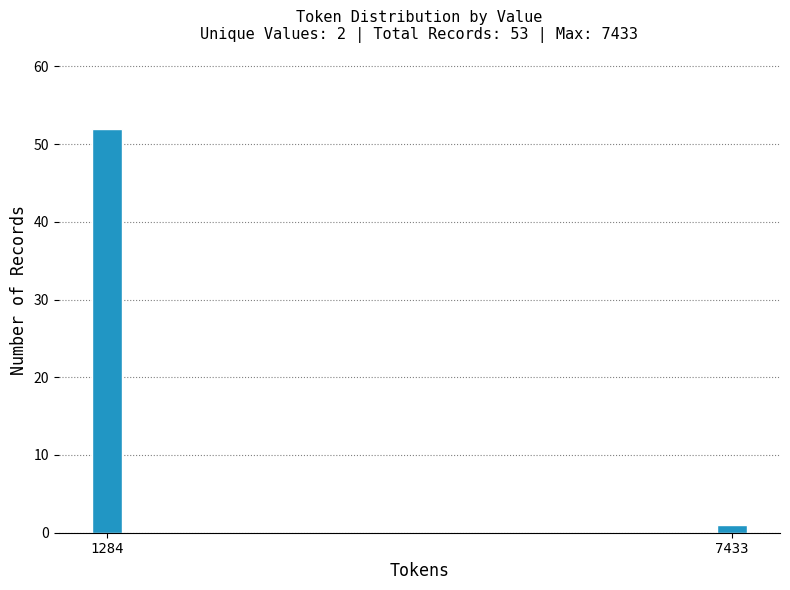

Reading left to right, list all the values displayed in this chart.

1284=52	7433=1